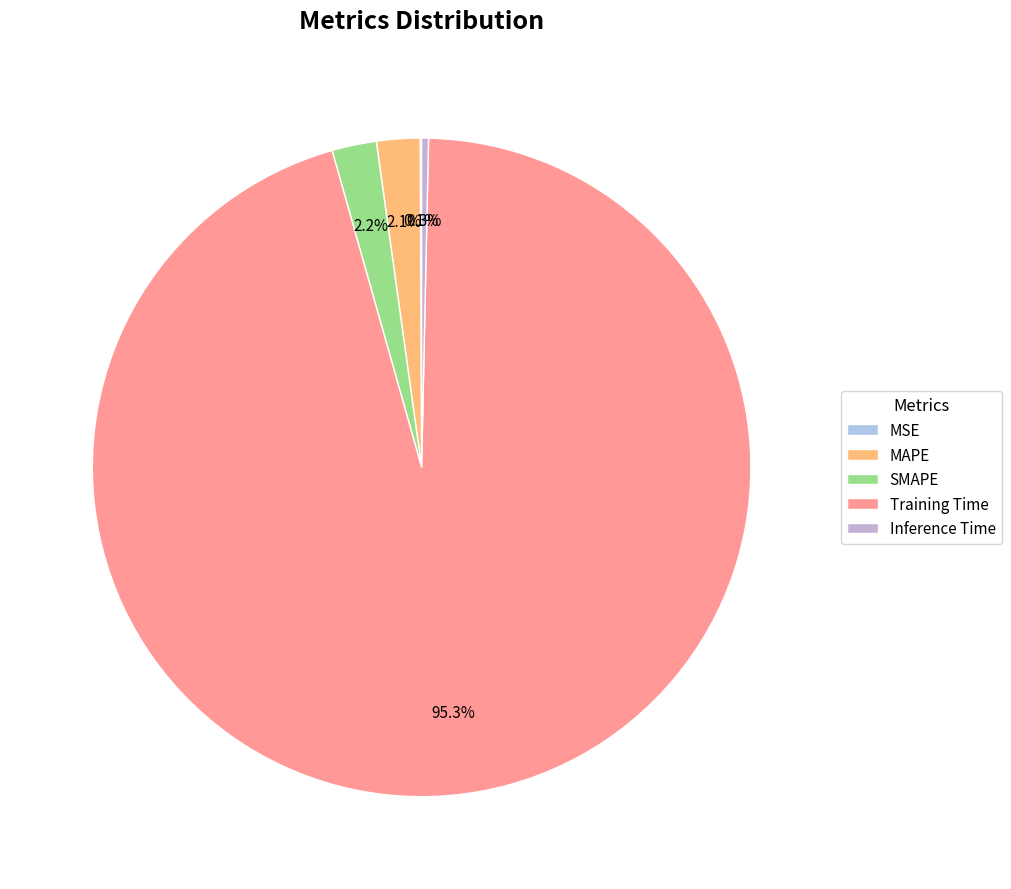

What is the majority slice?

Training Time